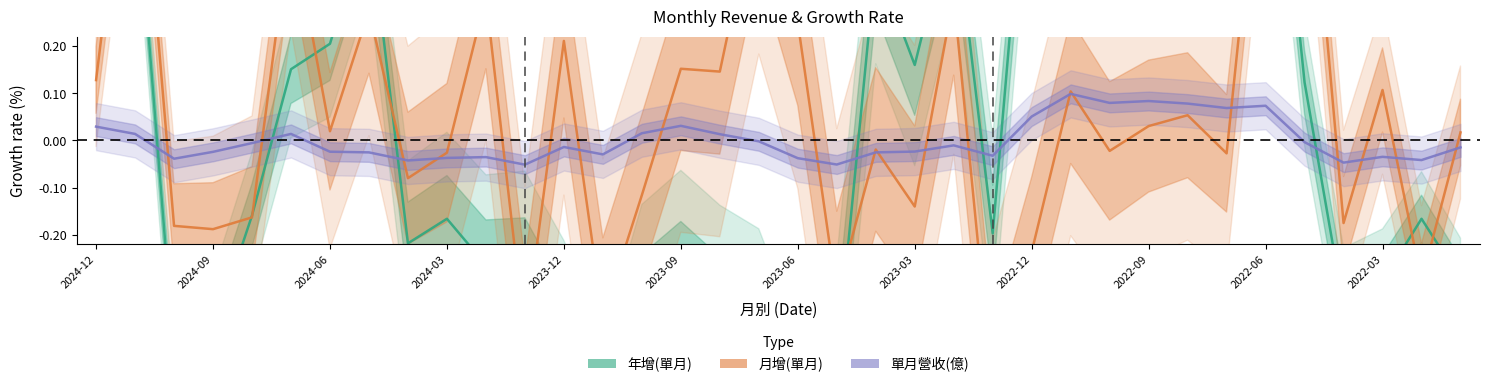

What is the difference between the 月增(單月) values at 35 and 18?

0.2